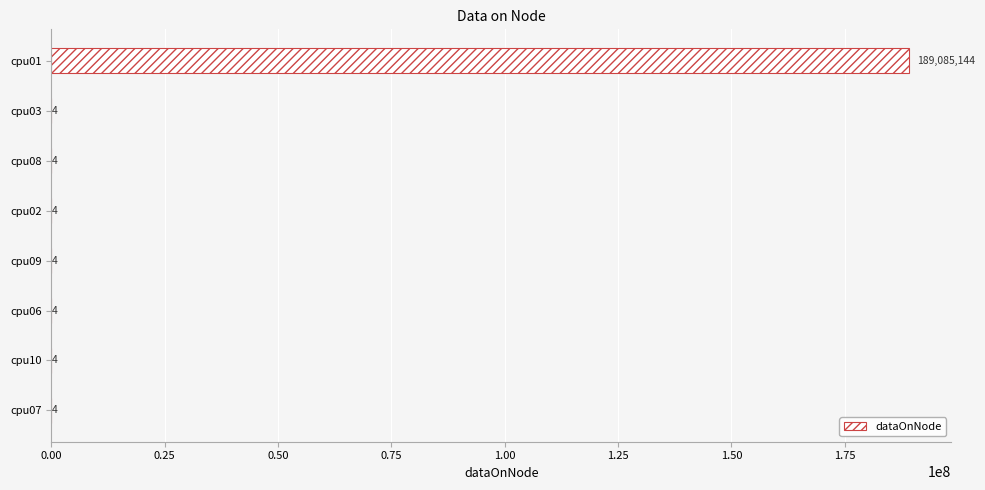

What is the sum of the values at cpu08 and cpu01?

189085148